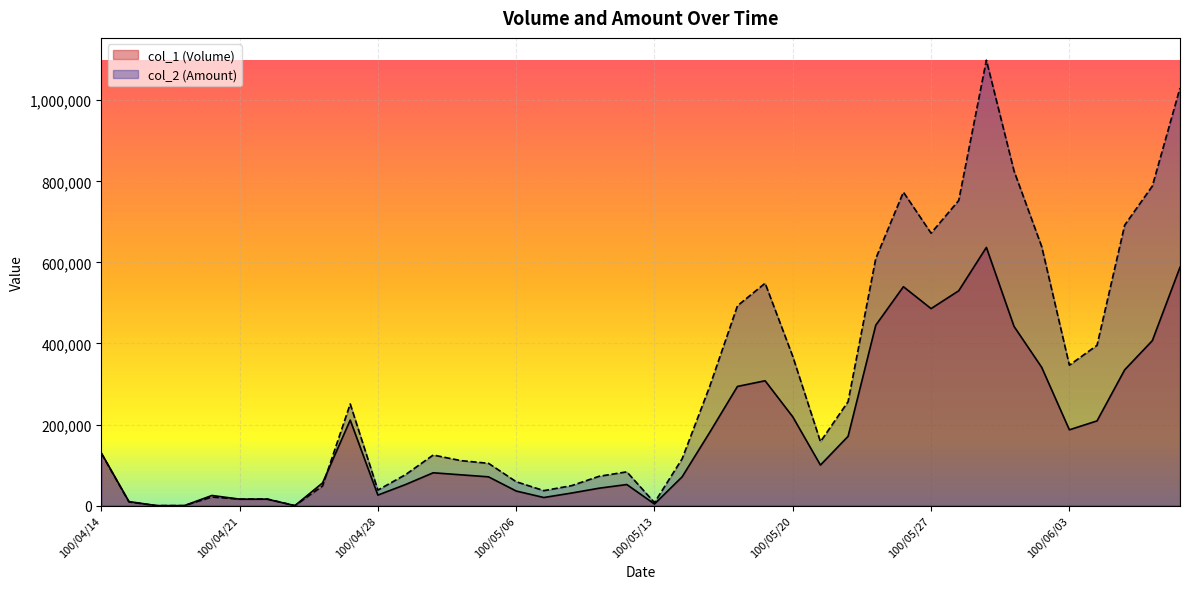

List the series in order of their peak value, lowest first.

col_1 (Volume), col_2 (Amount)